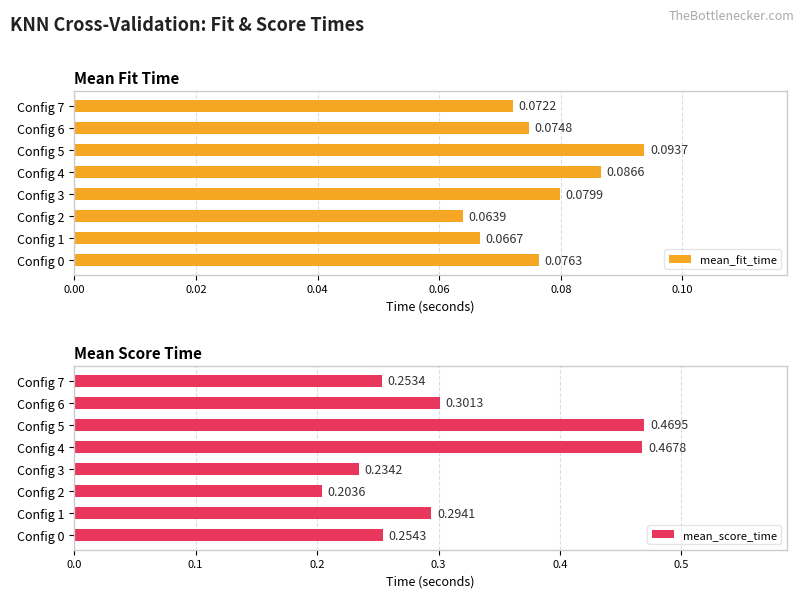

How many mean_fit_time values are between 0 and 1?

8